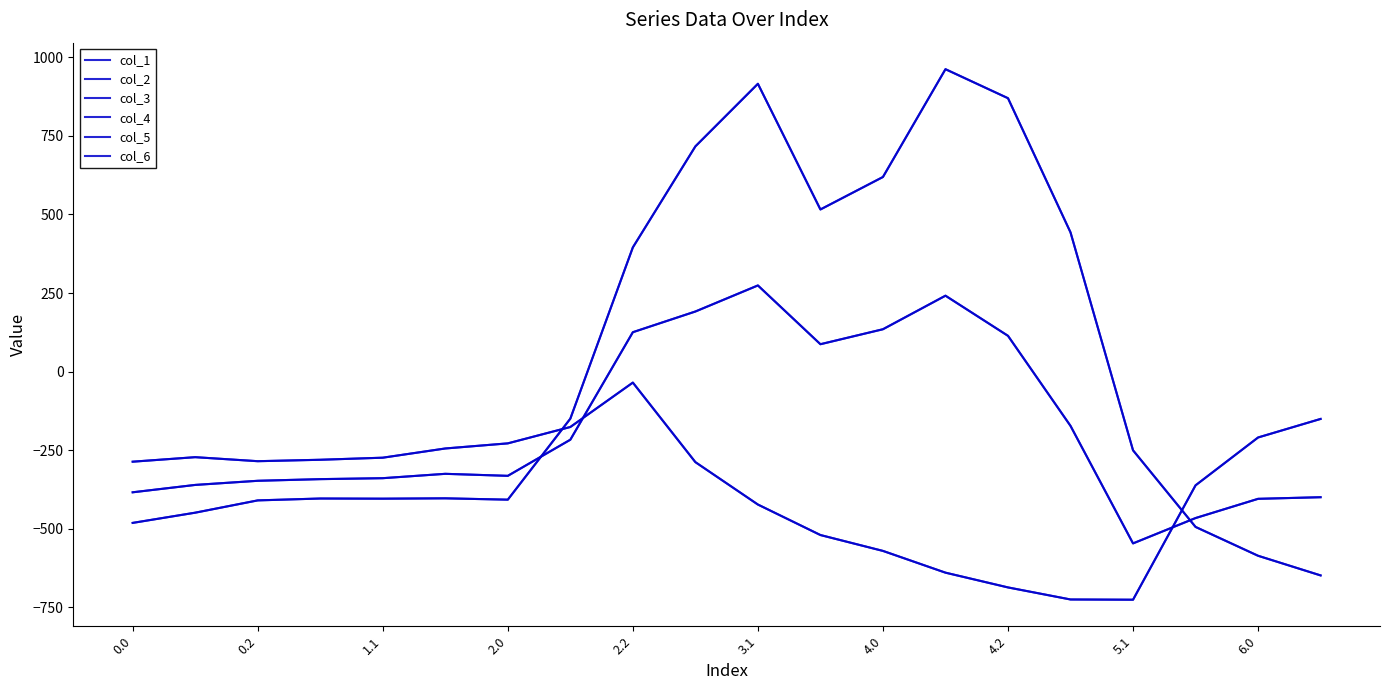

Does the chart display data point markers on the line(s)?

No